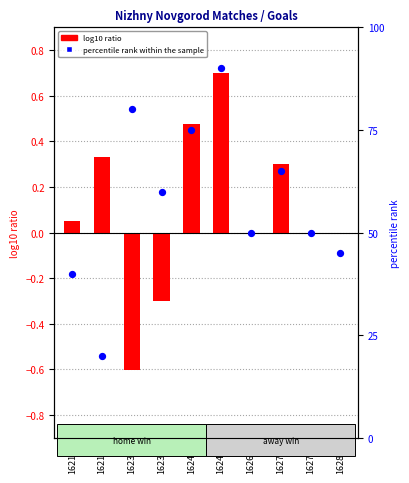

Is the value of log10 ratio at 16286 greater than the value of percentile rank within the sample at 16218?

No